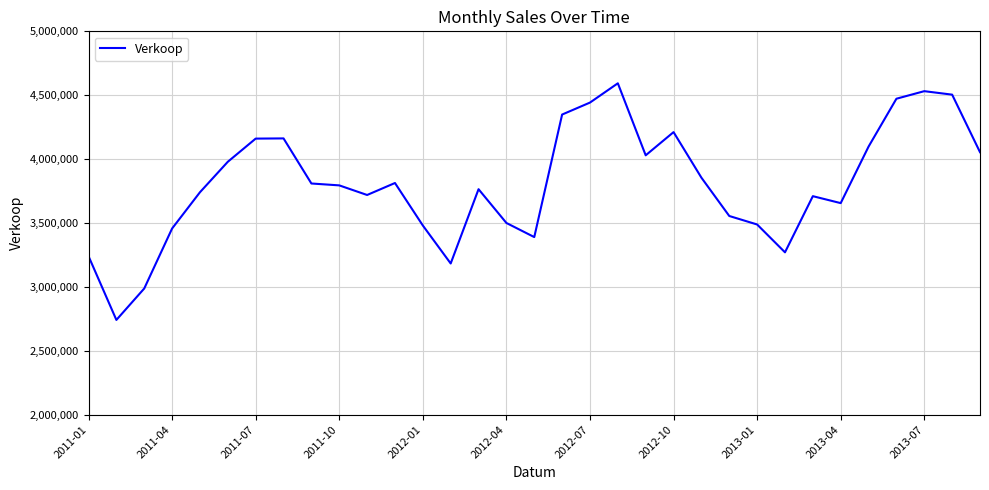

How many categories are shown in the chart?

33